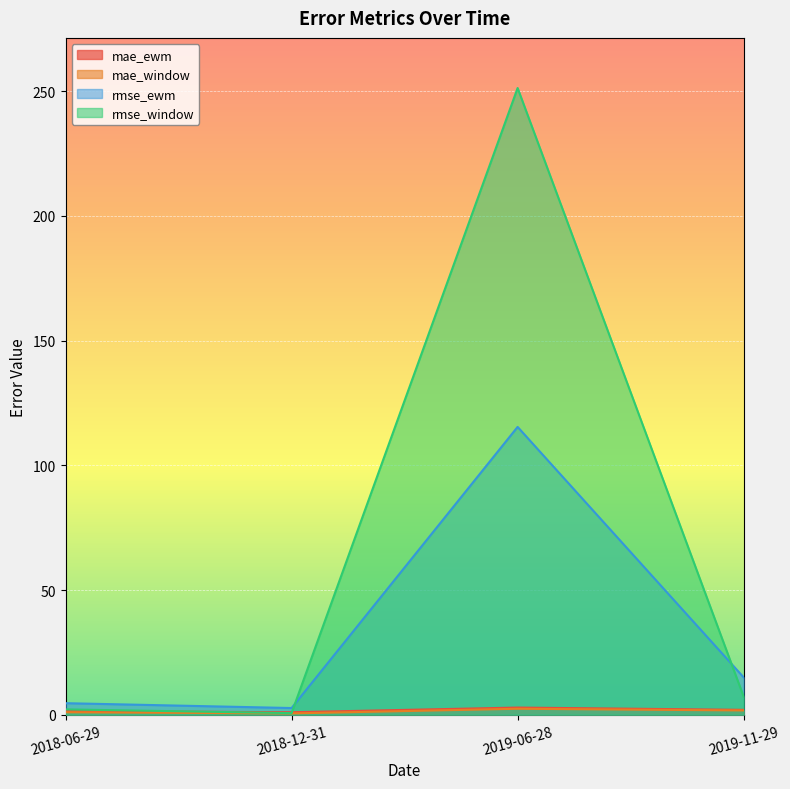

Which series has the largest total across all categories?

rmse_window